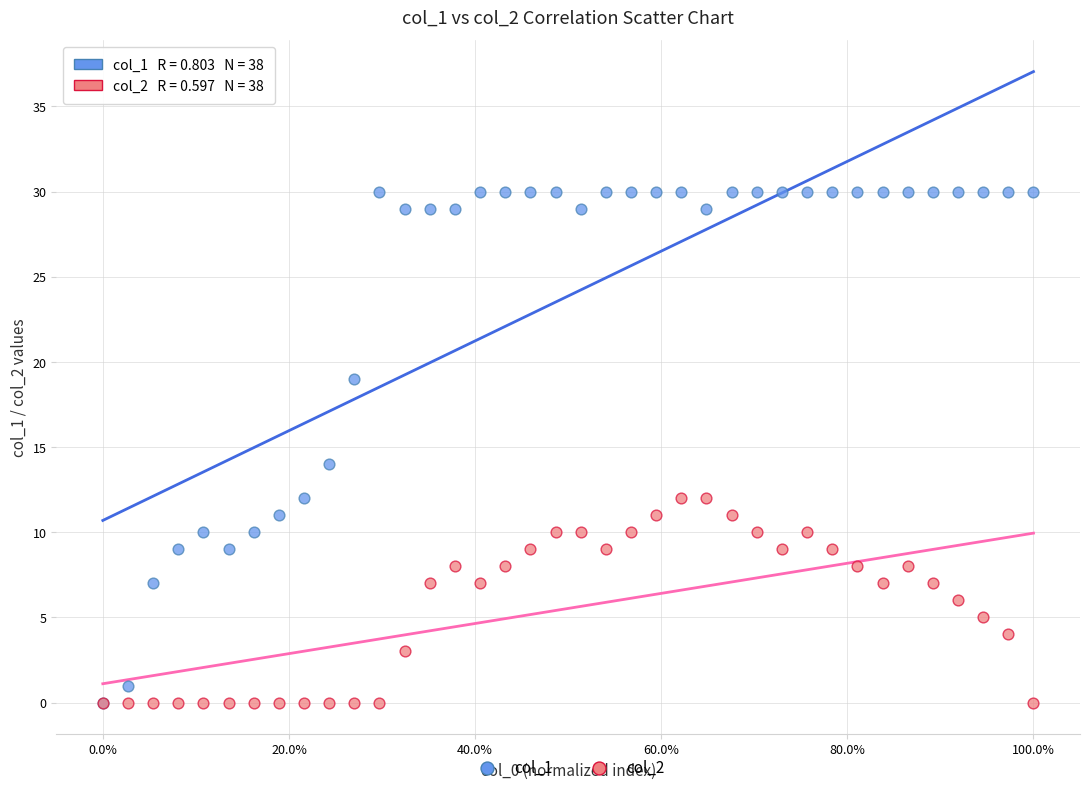

Across all series, what Y value is closest to 15?

14